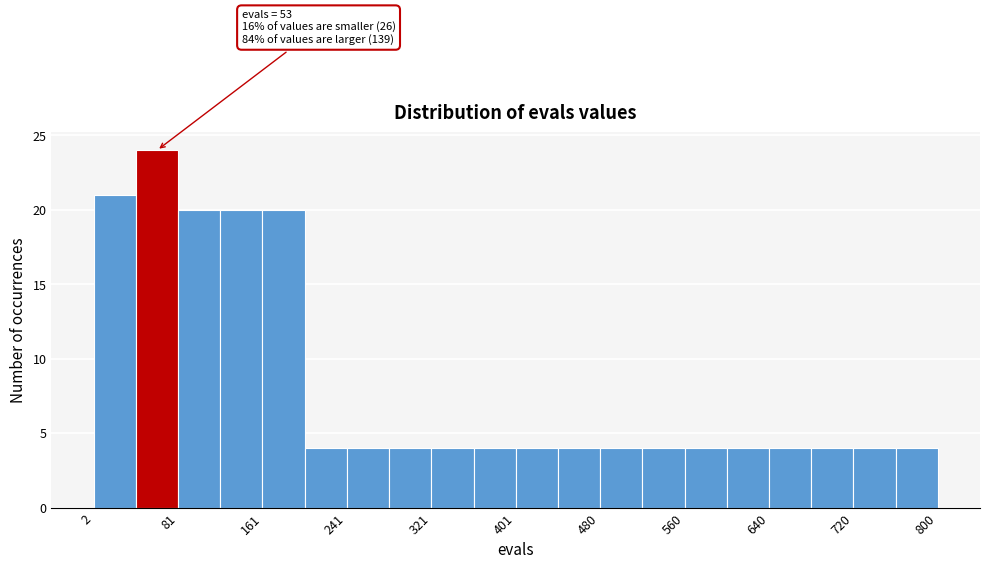

Read against the x-axis, roughly where is the centre of the tallest bar?

60